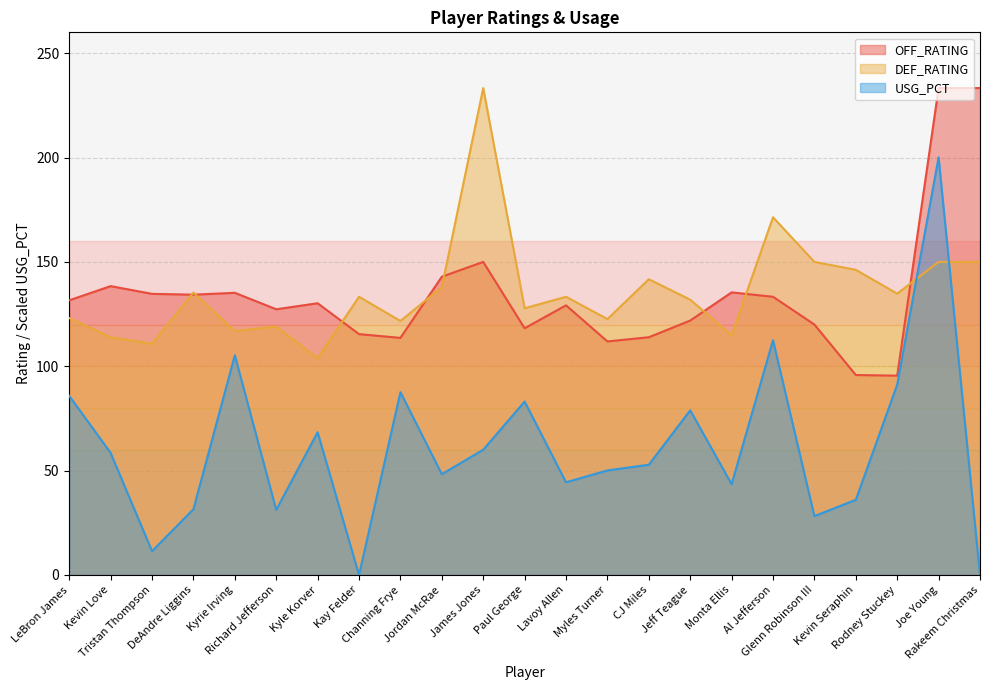

How many data points in DEF_RATING are above 133?

12